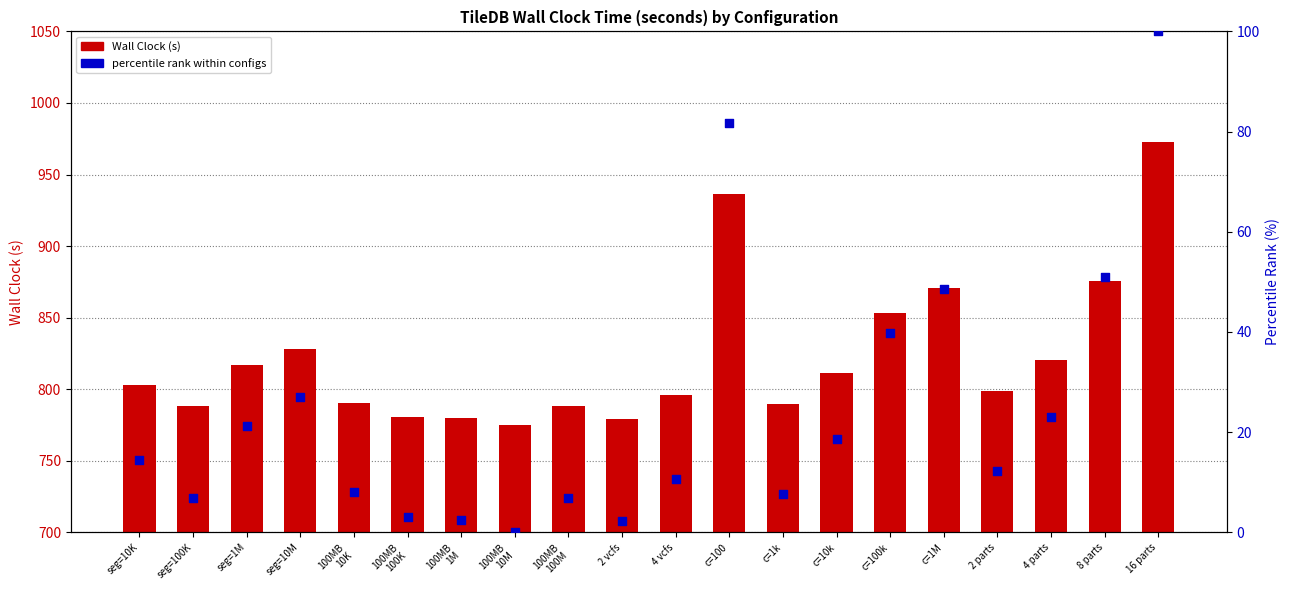

Which series contains the lowest Y value?

percentile rank within configs